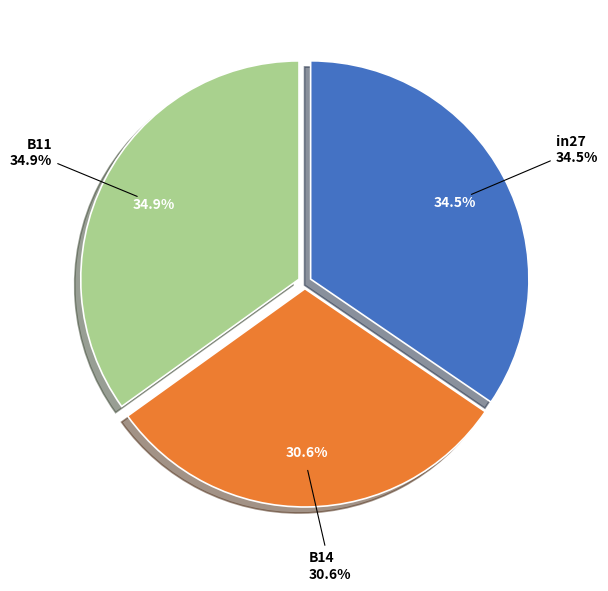

How many slices are in this pie chart?

3